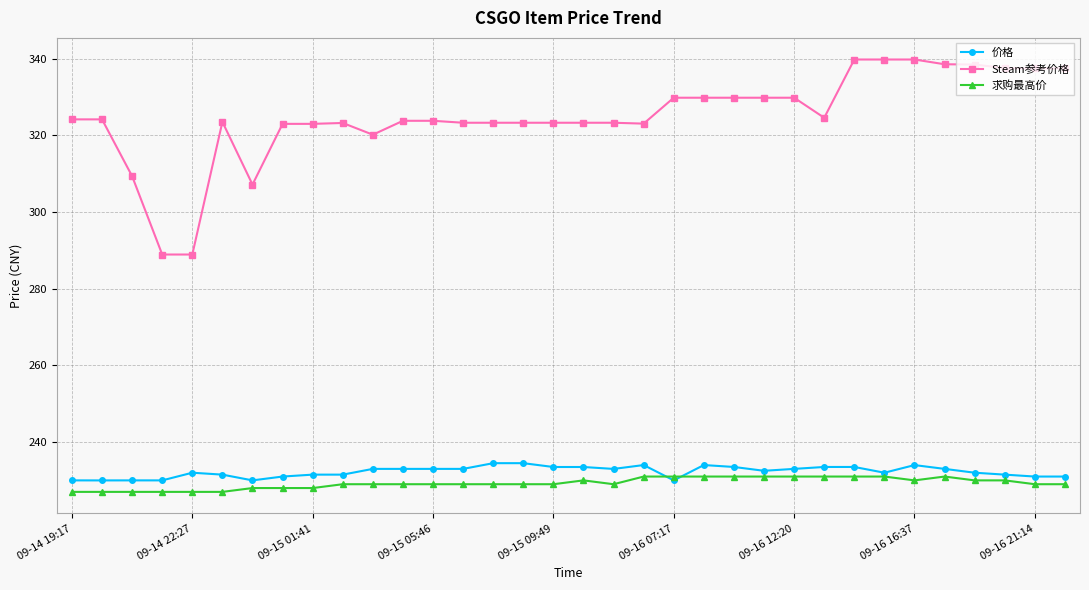

What is the maximum value shown in the chart?

339.8